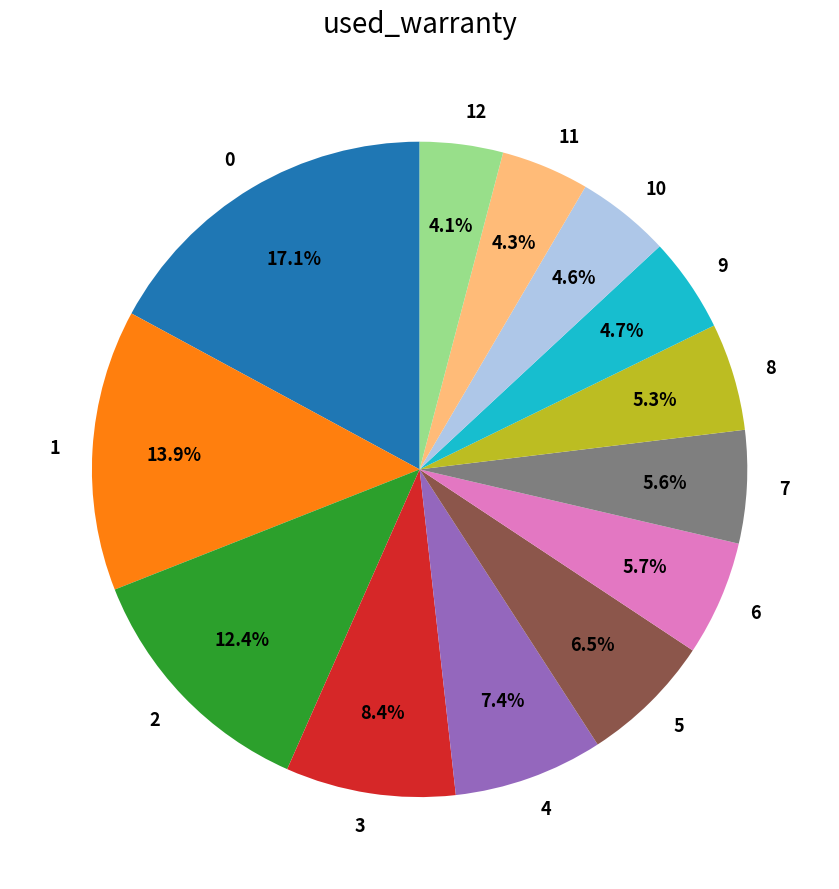

What portion of the pie excludes 10?

95.4%